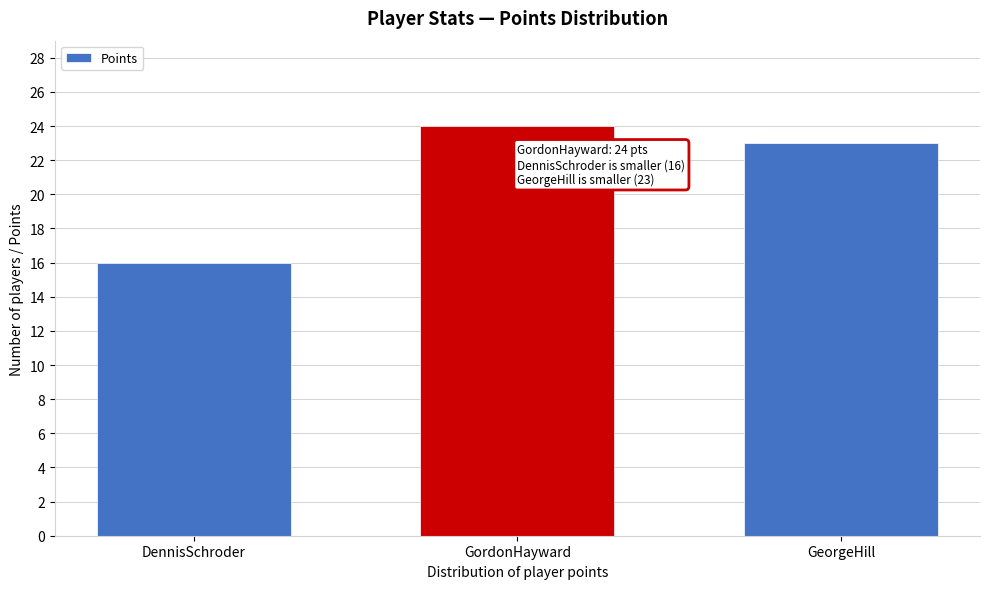

Reading left to right, what are all the values shown in this chart?

DennisSchroder=16	GordonHayward=24	GeorgeHill=23